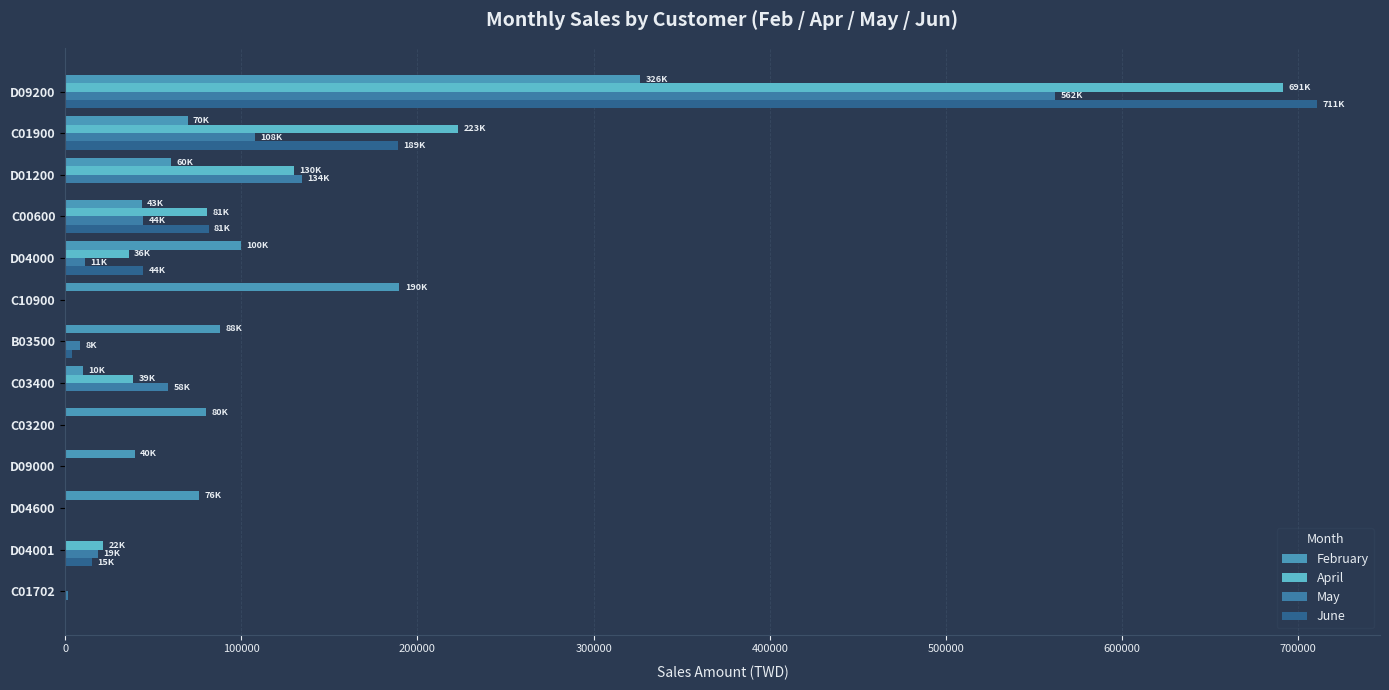

How many data points in June are above 488?

7